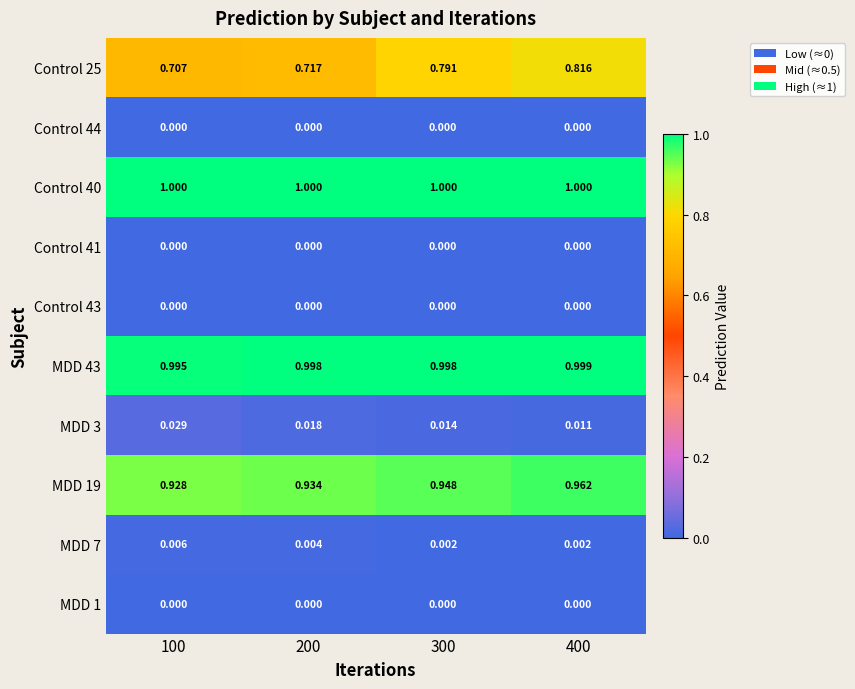

At how many categories does at least one series exceed 0?

4